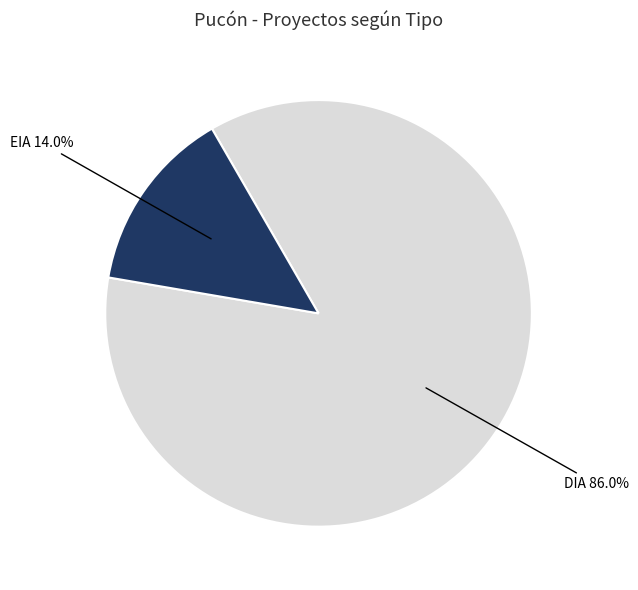

Is there a majority slice in this chart?

Yes